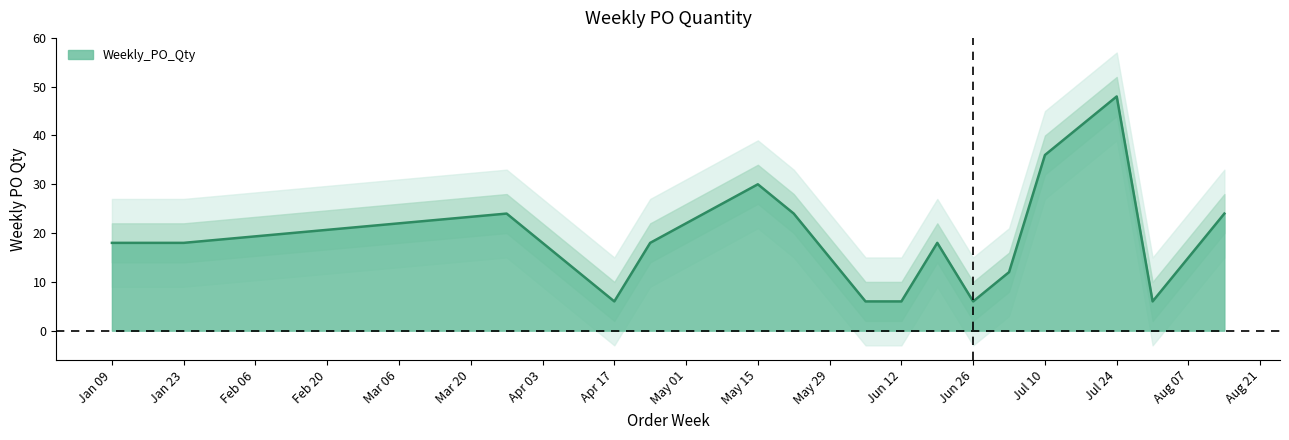

True or false: there are more than 2 points higher than both neighbors.

True